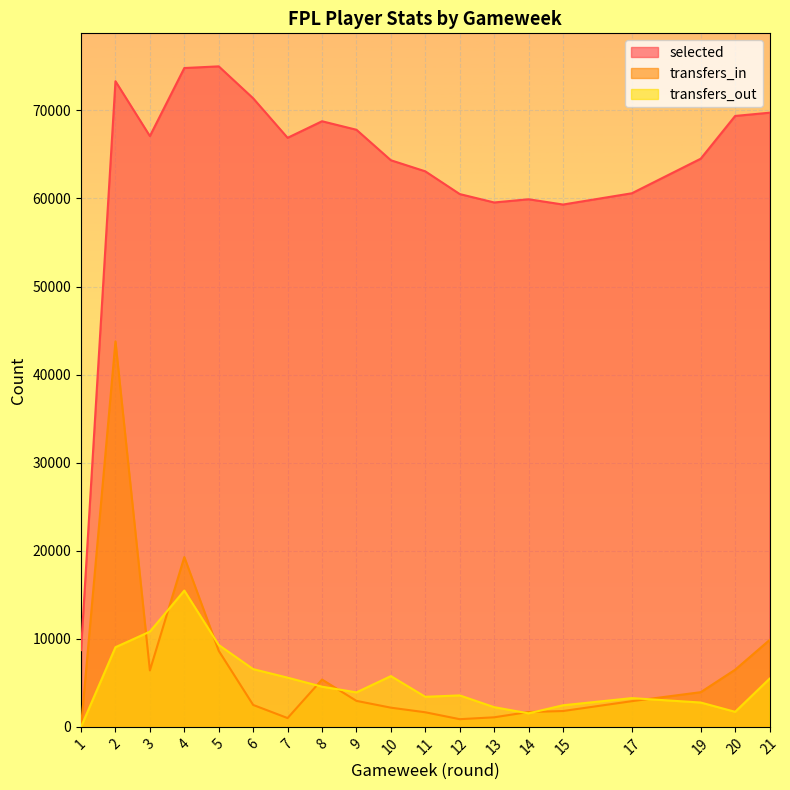

List the labels in order of transfers_in value, smallest first.

1, 12, 7, 13, 11, 14, 15, 10, 6, 17, 9, 19, 8, 3, 20, 5, 21, 4, 2